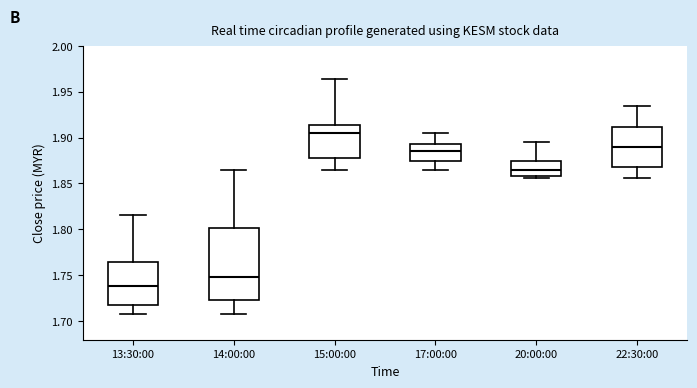

Comparing the boxes themselves (not the whiskers), which one is the tallest?

14:00:00